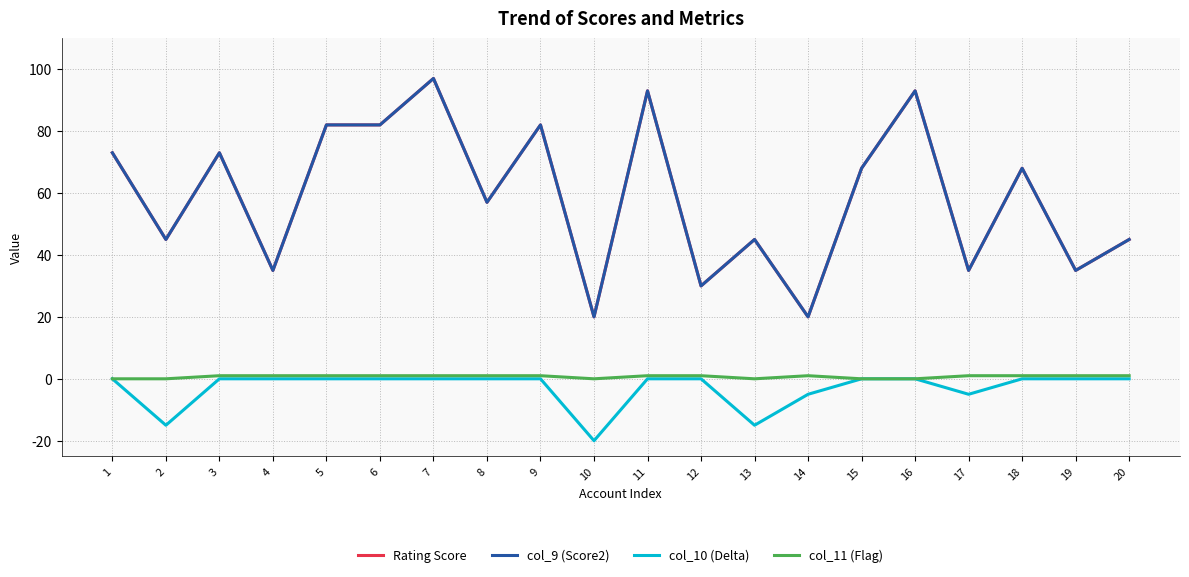

How many lines are shown in the chart?

4